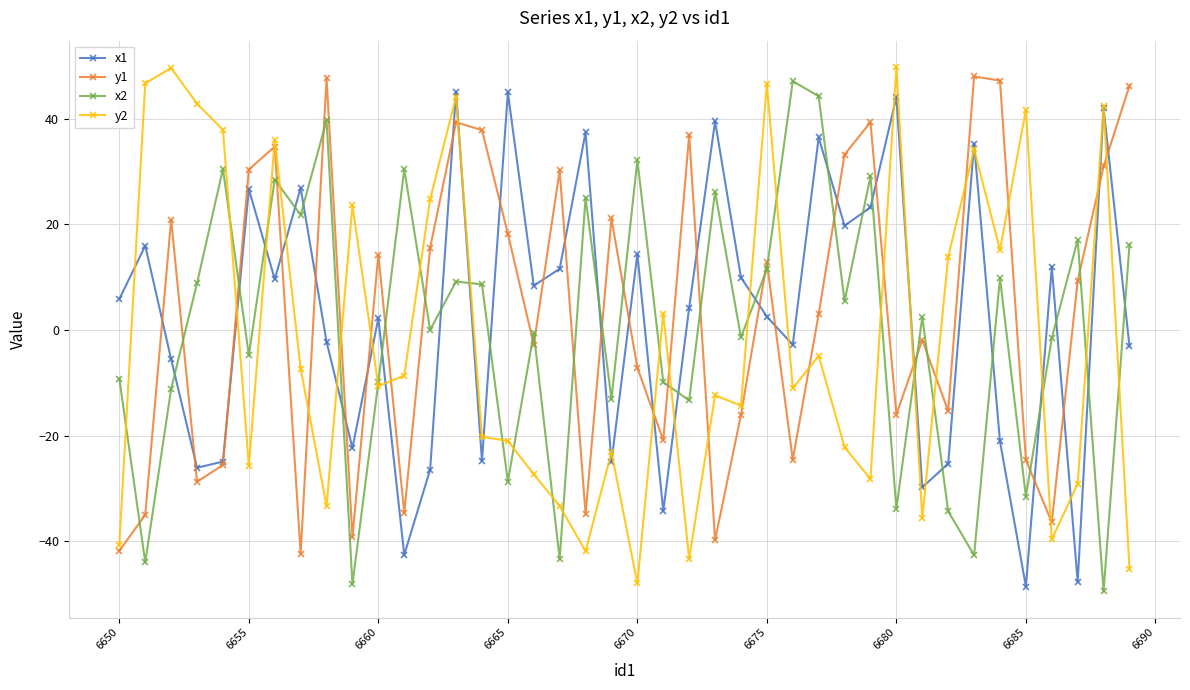

How many times do y1 and x2 cross each other?

21